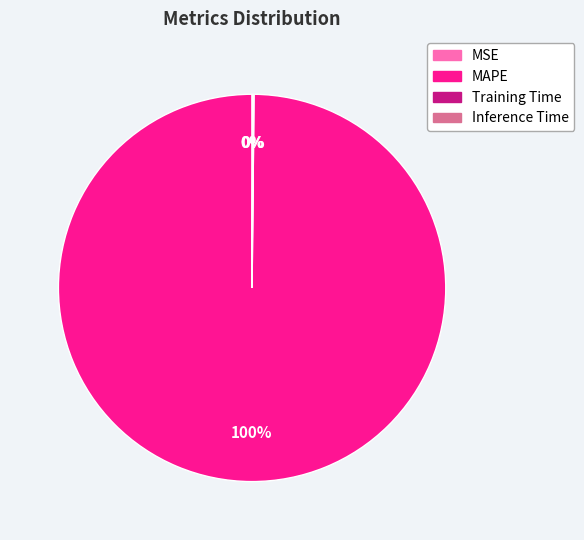

To the nearest percent, what is the difference between the largest and smallest slice percentages?

100%